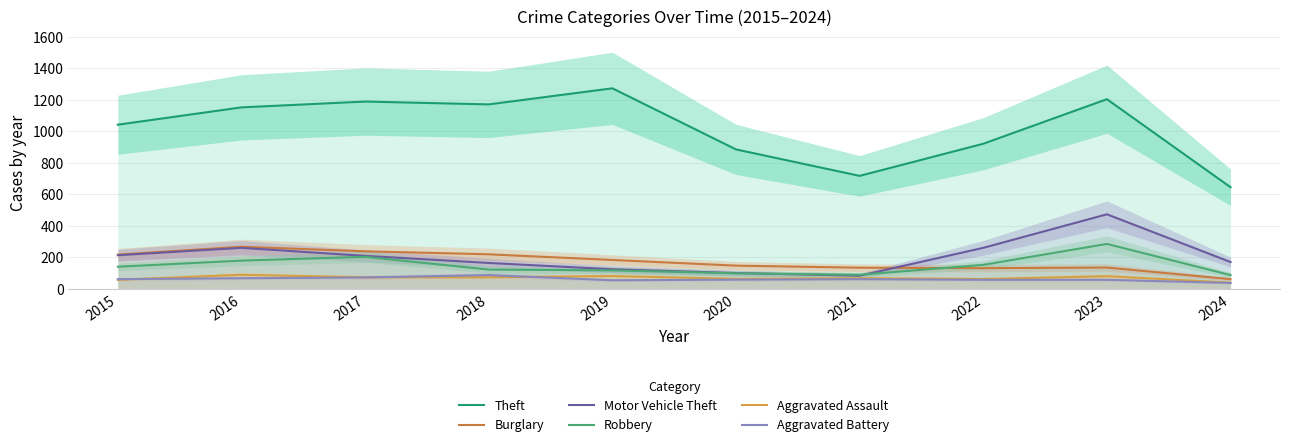

Is it true that Aggravated Assault equals 94 at 2017?

False